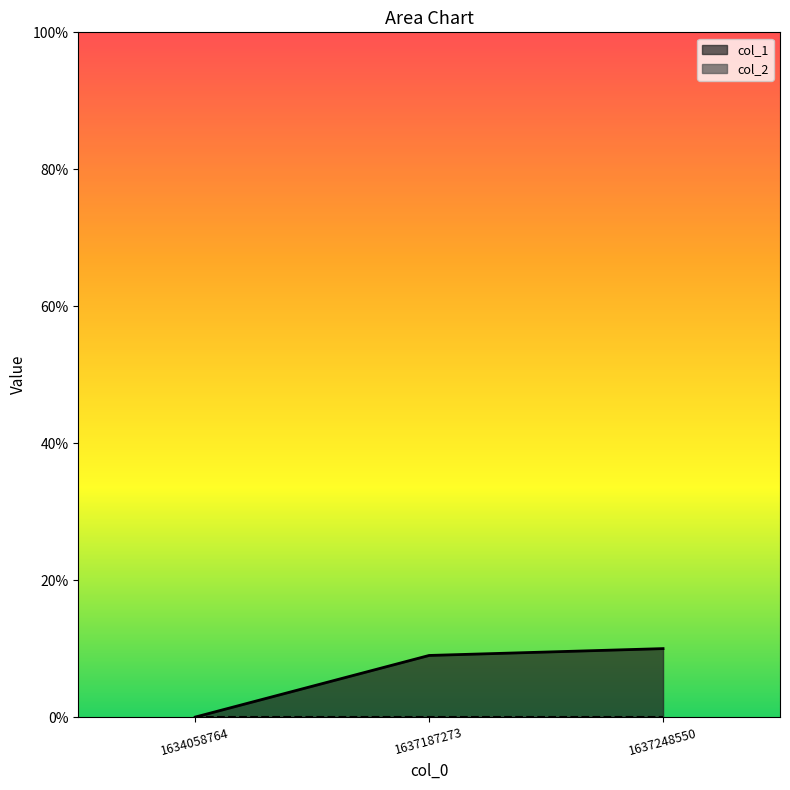

Reading right to left, extract all data points from this chart.

10	9	0